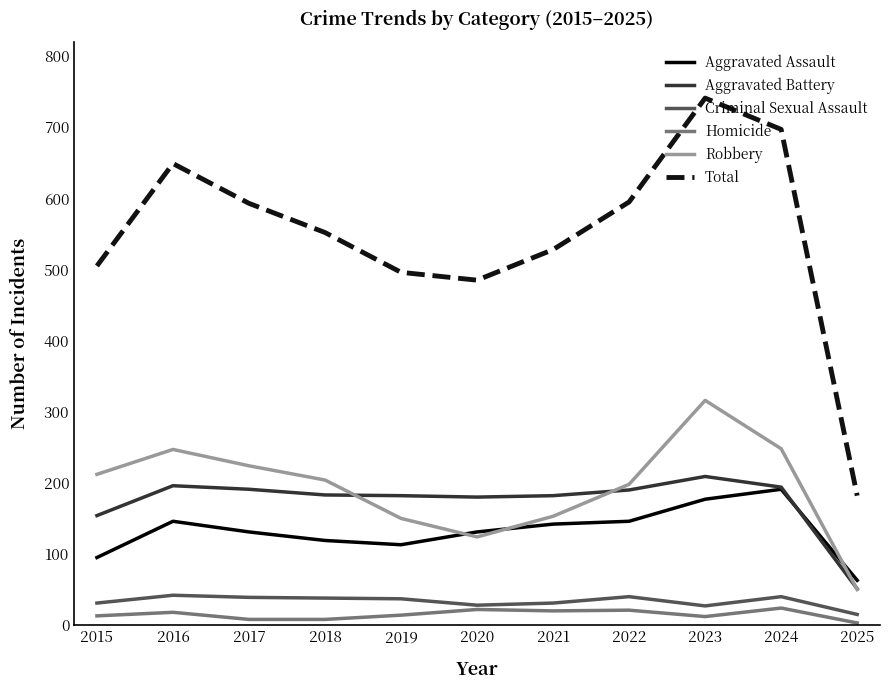

At which category is the sum across all series the highest?

2023